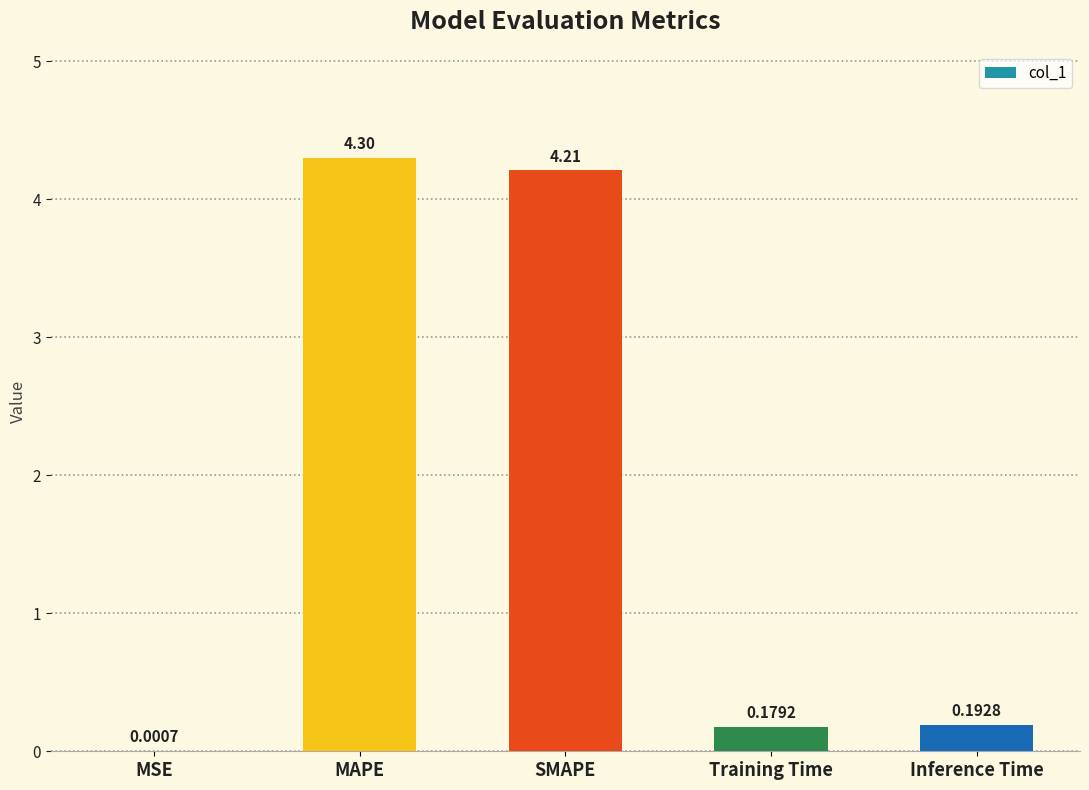

Where is the data nearest to the value 2?

Inference Time